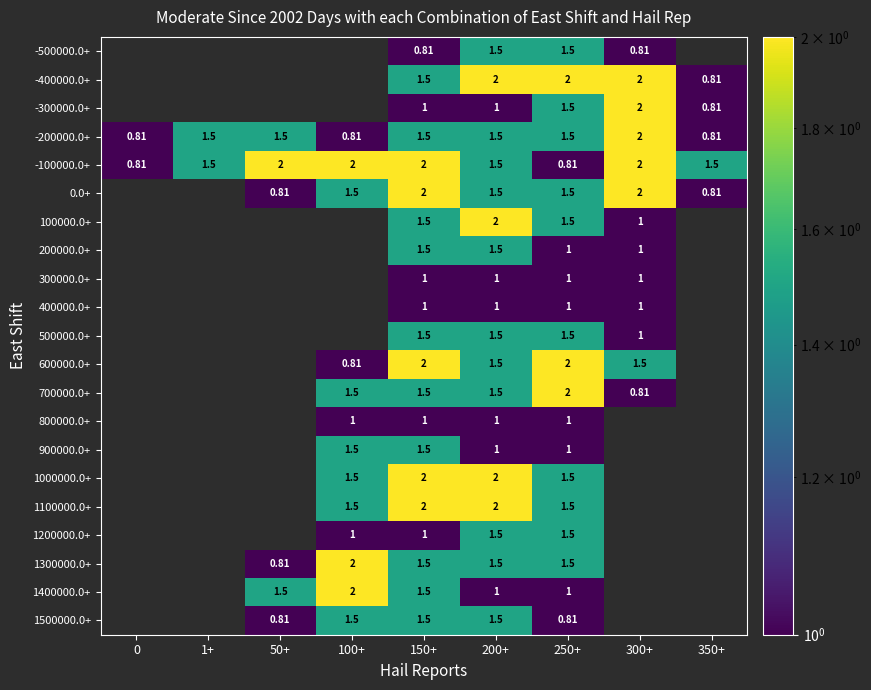

How many 200000.0+ values are between 0 and 1?

7